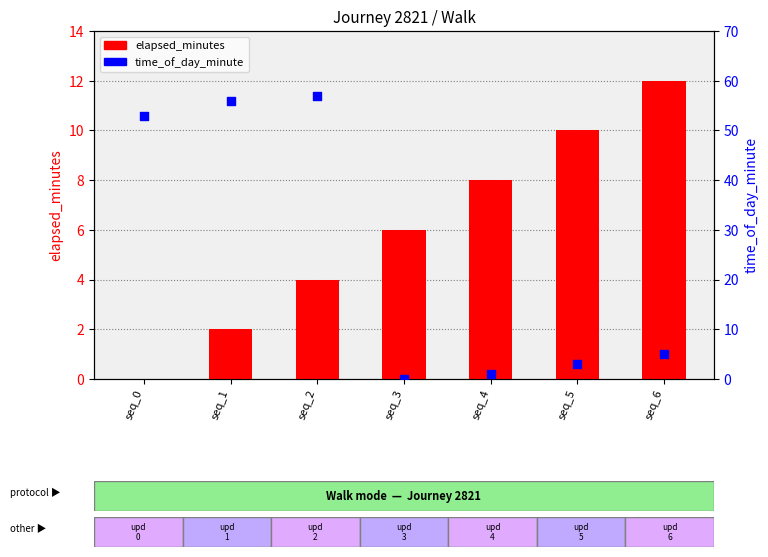

Which series reaches the maximum Y coordinate?

time_of_day_minute